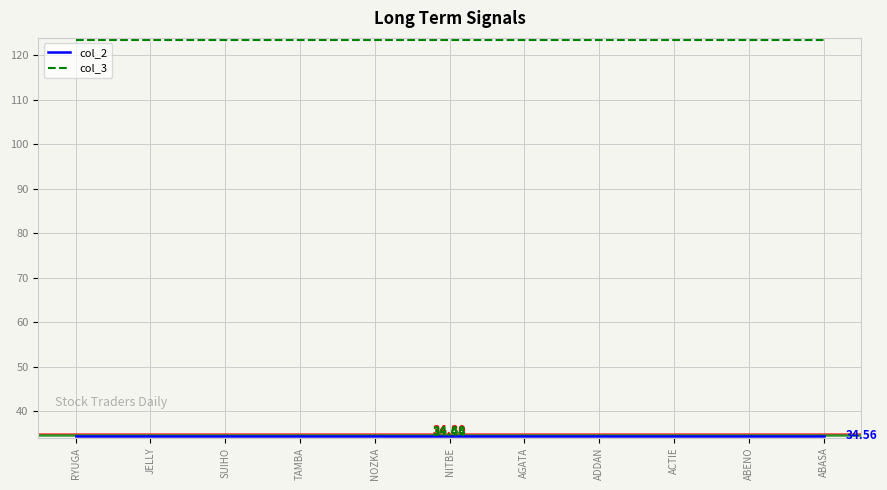

What is the difference between the highest and lowest values at AGATA?

88.9